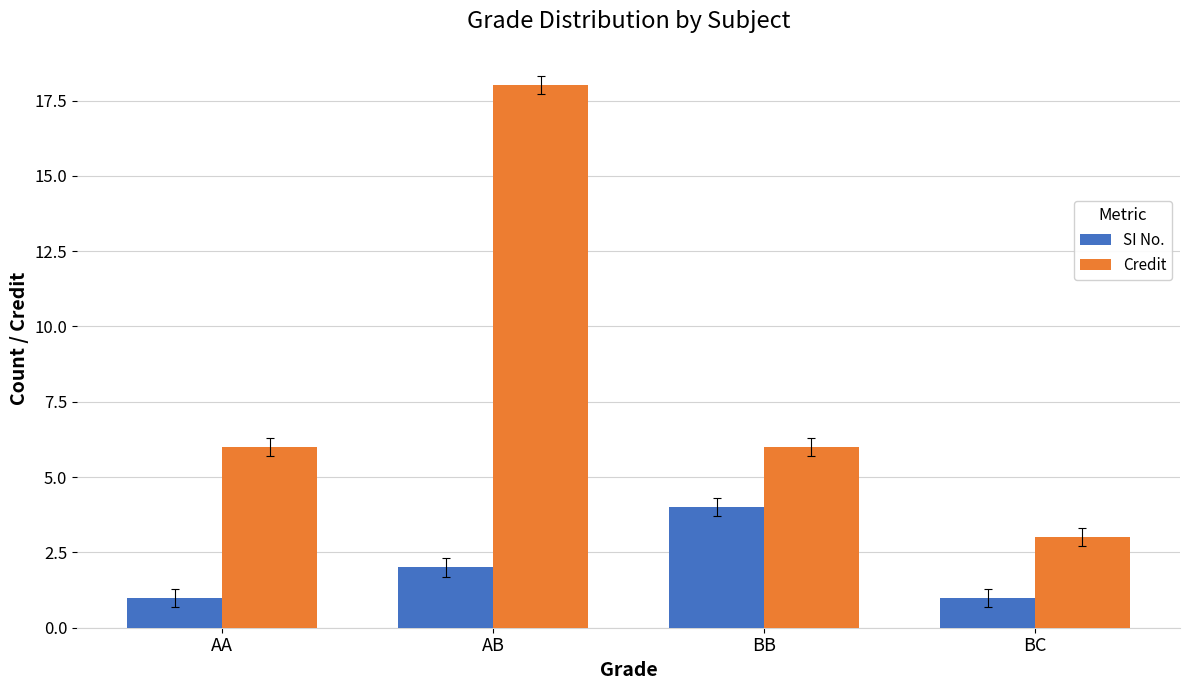

How many groups of bars are there?

4